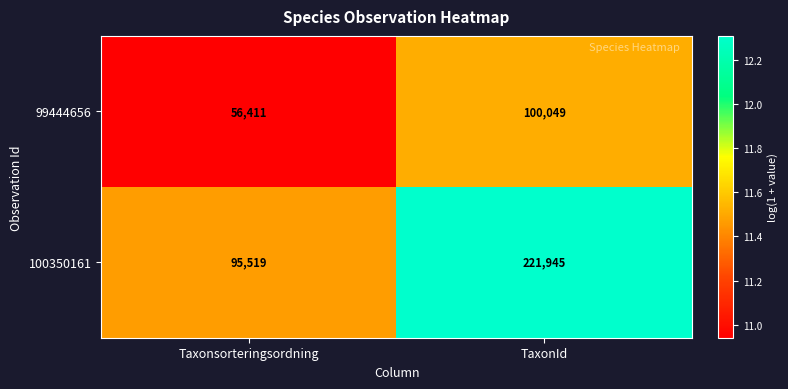

At which category is the sum across all series the highest?

TaxonId